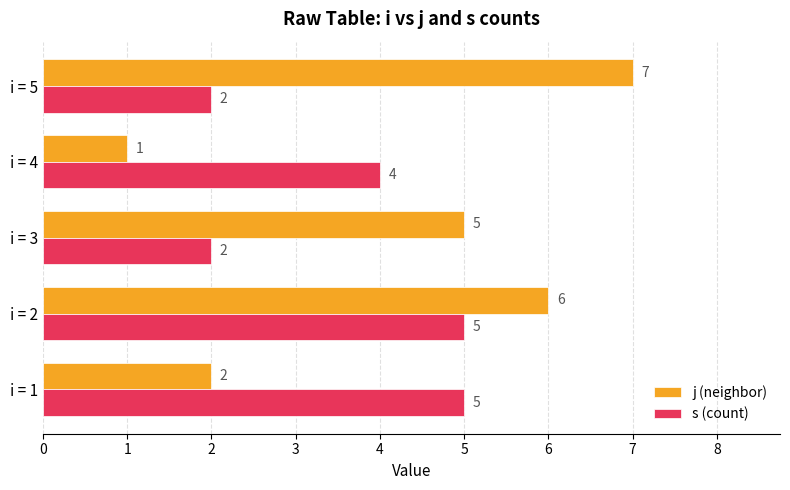

Which series has the largest range (max minus min)?

j (neighbor)